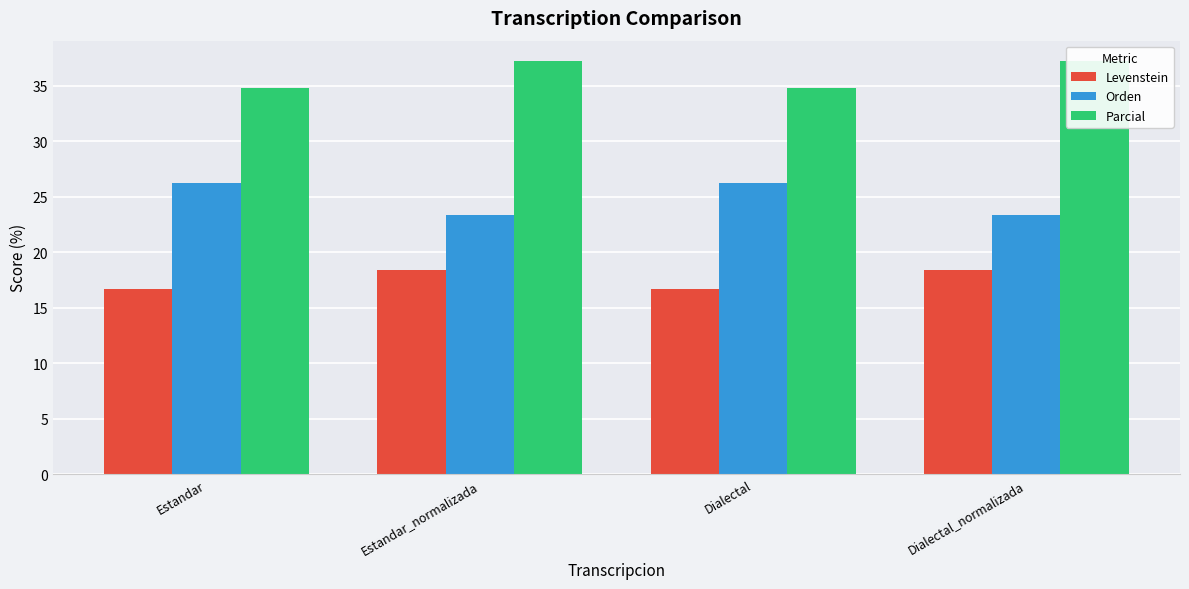

Rank the series at Estandar from highest to lowest value.

Parcial, Orden, Levenstein